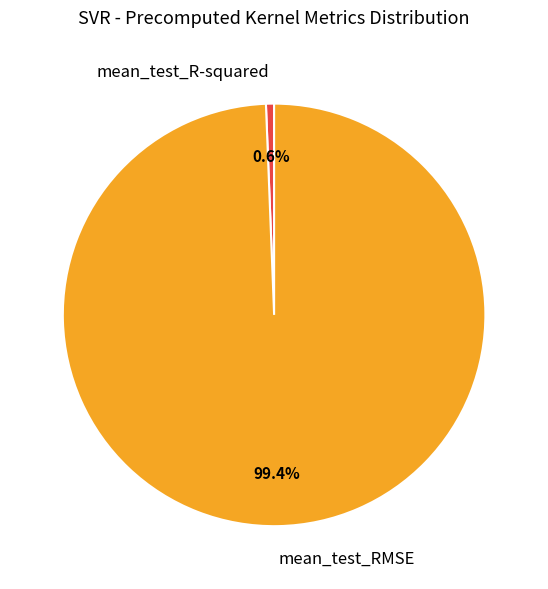

Combined, do mean_test_RMSE and mean_test_R-squared account for over 50%?

Yes